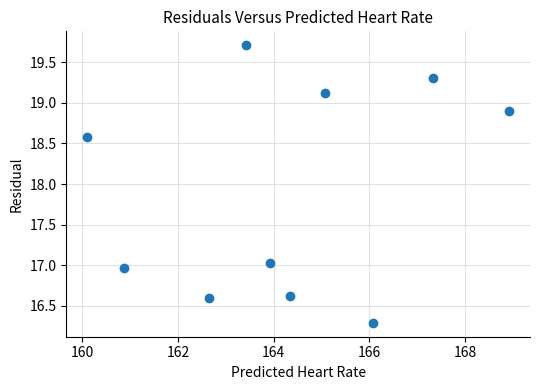

What is the range of X values (max minus min)?

8.8